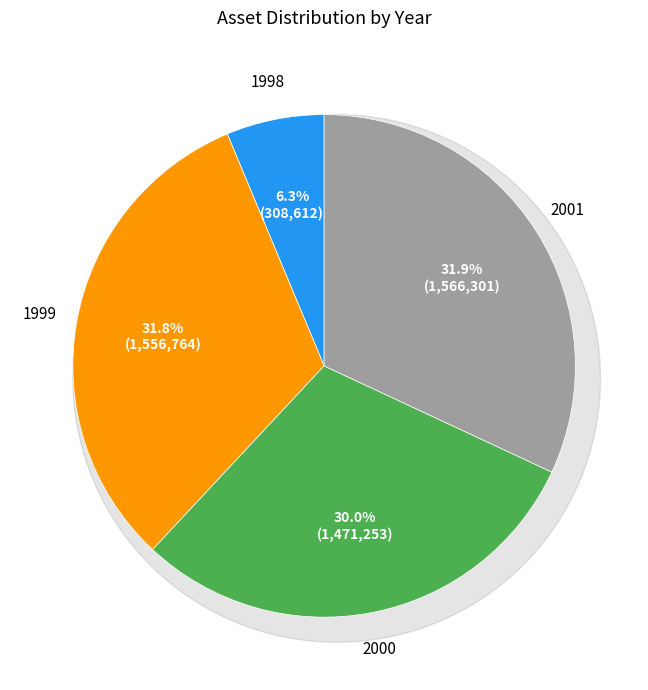

What portion of the pie excludes 1998?

93.7%